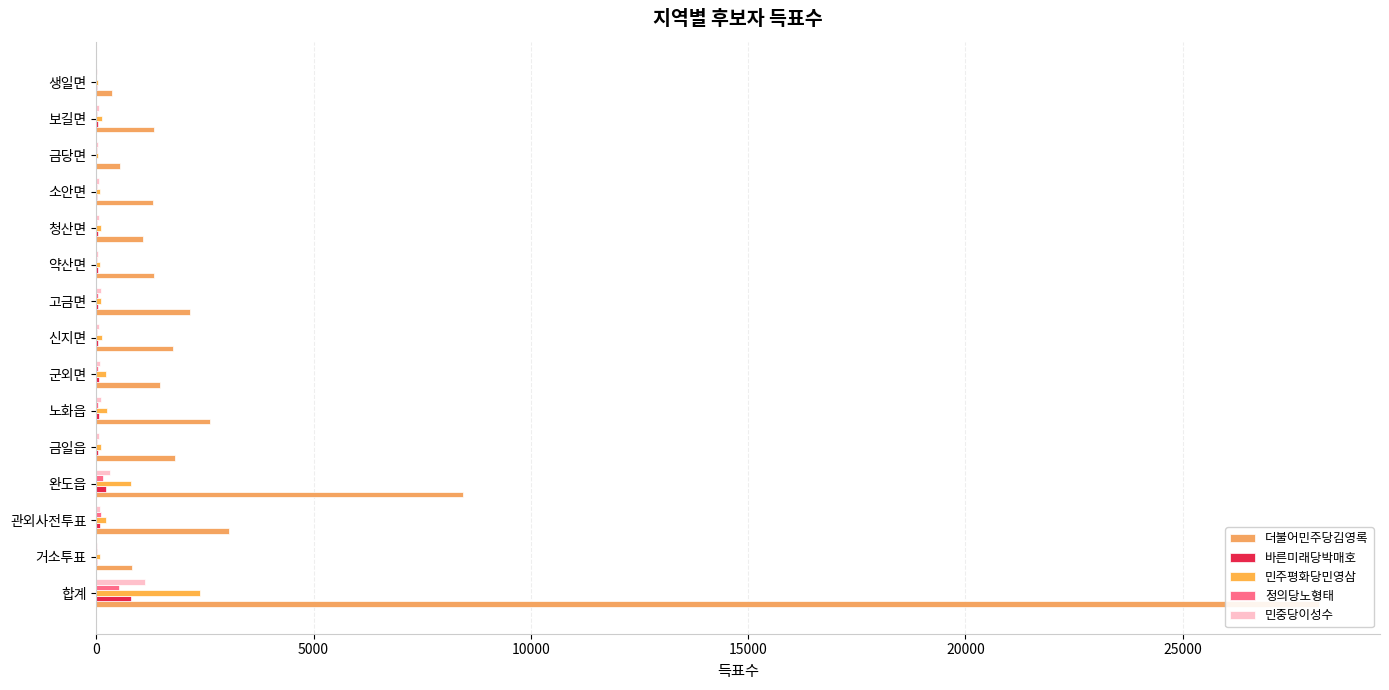

What is the value of the 민중당이성수 bar at the 15th from the left?

29